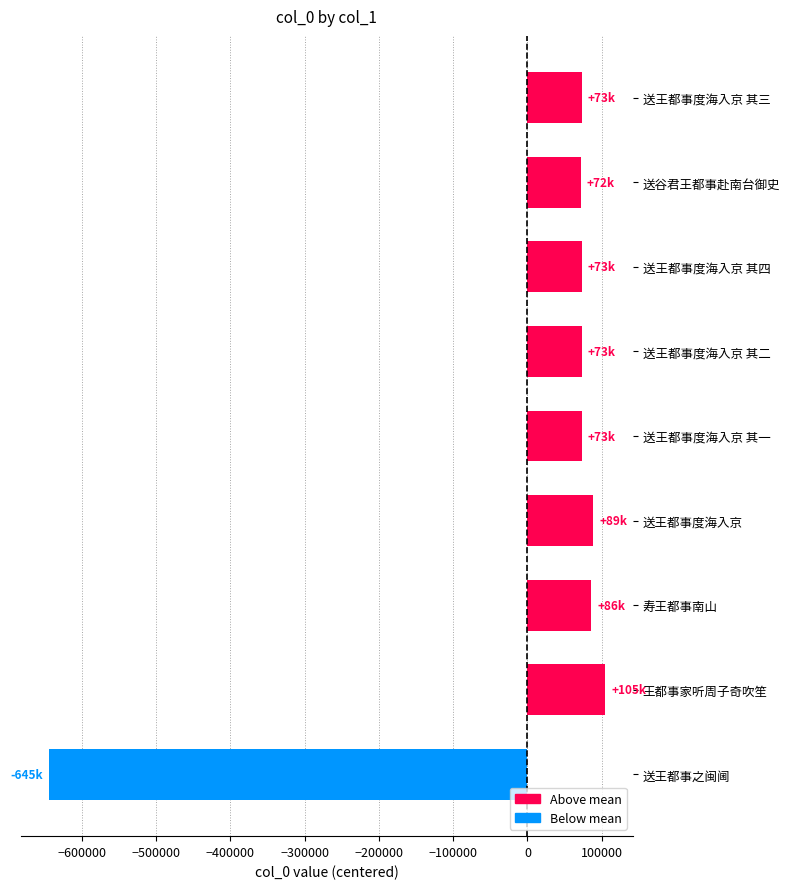

What is the value of the 3rd bar from the top?

73402.4